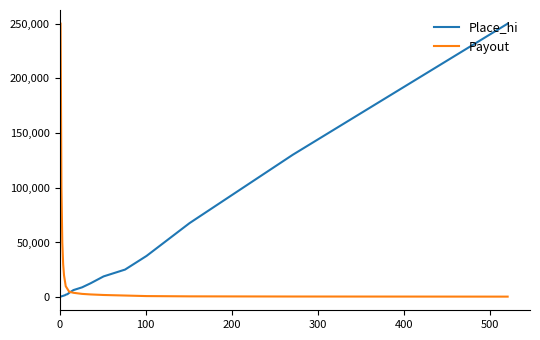

What is the greatest value displayed?

250000.0